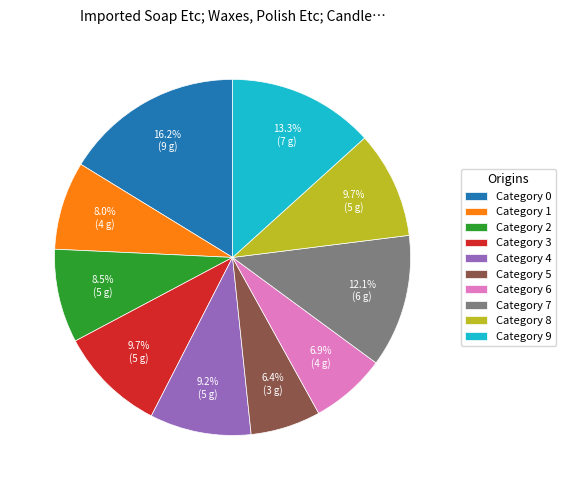

Between Category 1 and Category 4, which is larger?

Category 4